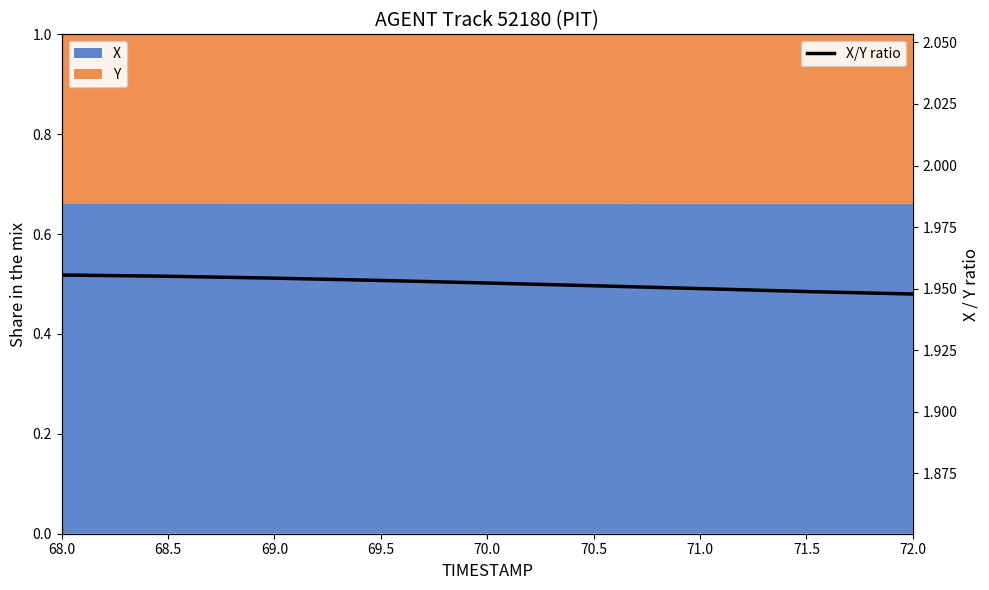

What is the greatest value displayed?

2.0